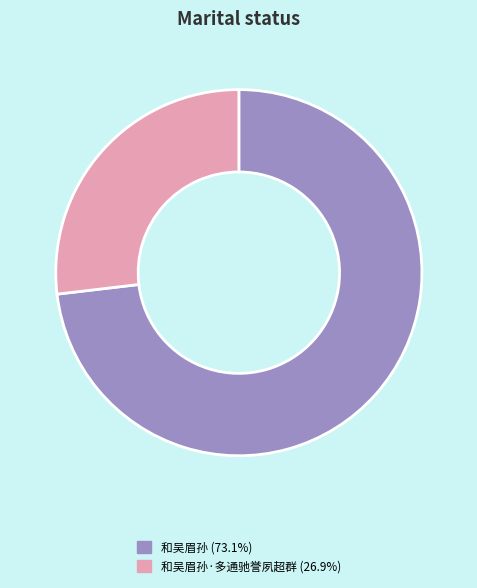

Is there a majority slice in this chart?

Yes